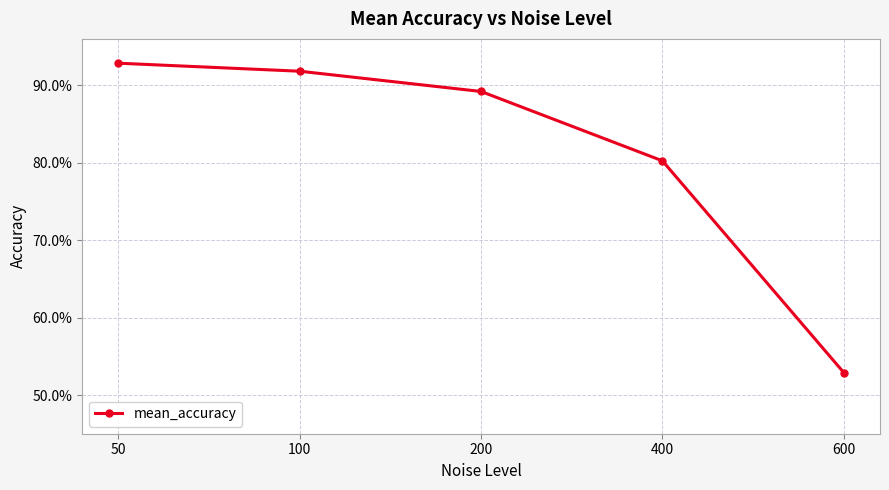

Reading left to right, transcribe all the data shown in this chart.

50=0.9	100=0.9	200=0.9	400=0.8	600=0.5